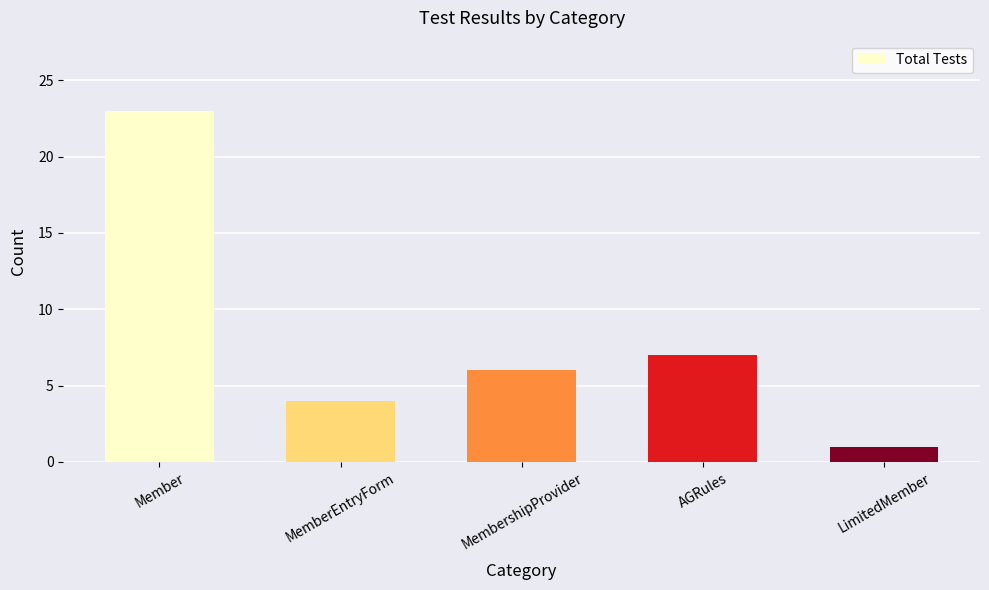

What is the maximum value shown in the chart?

23